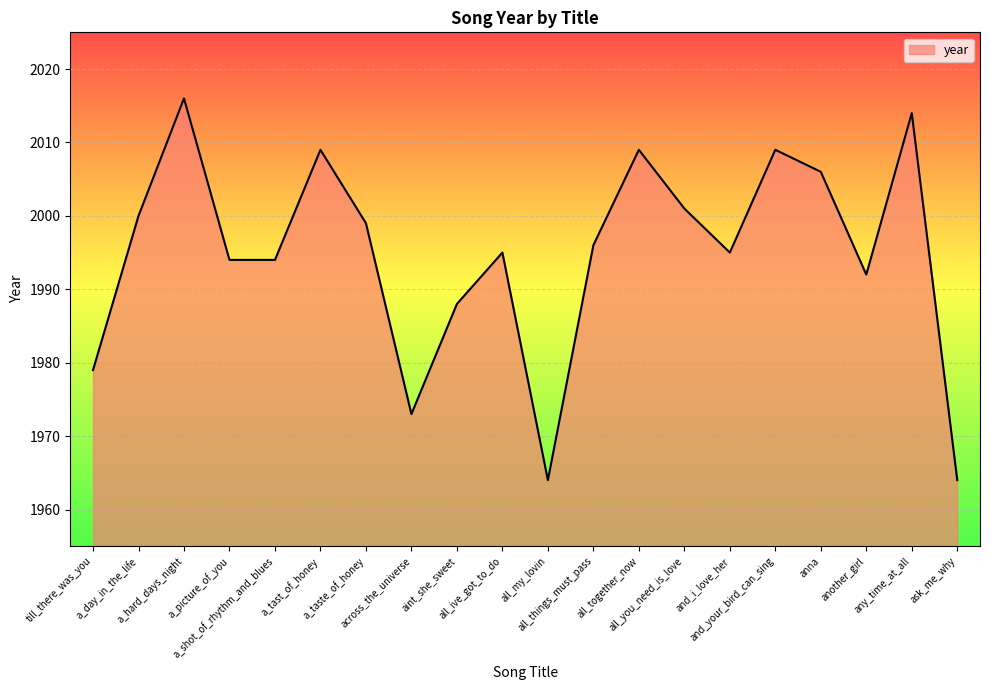

What is the sum of all values?

39897